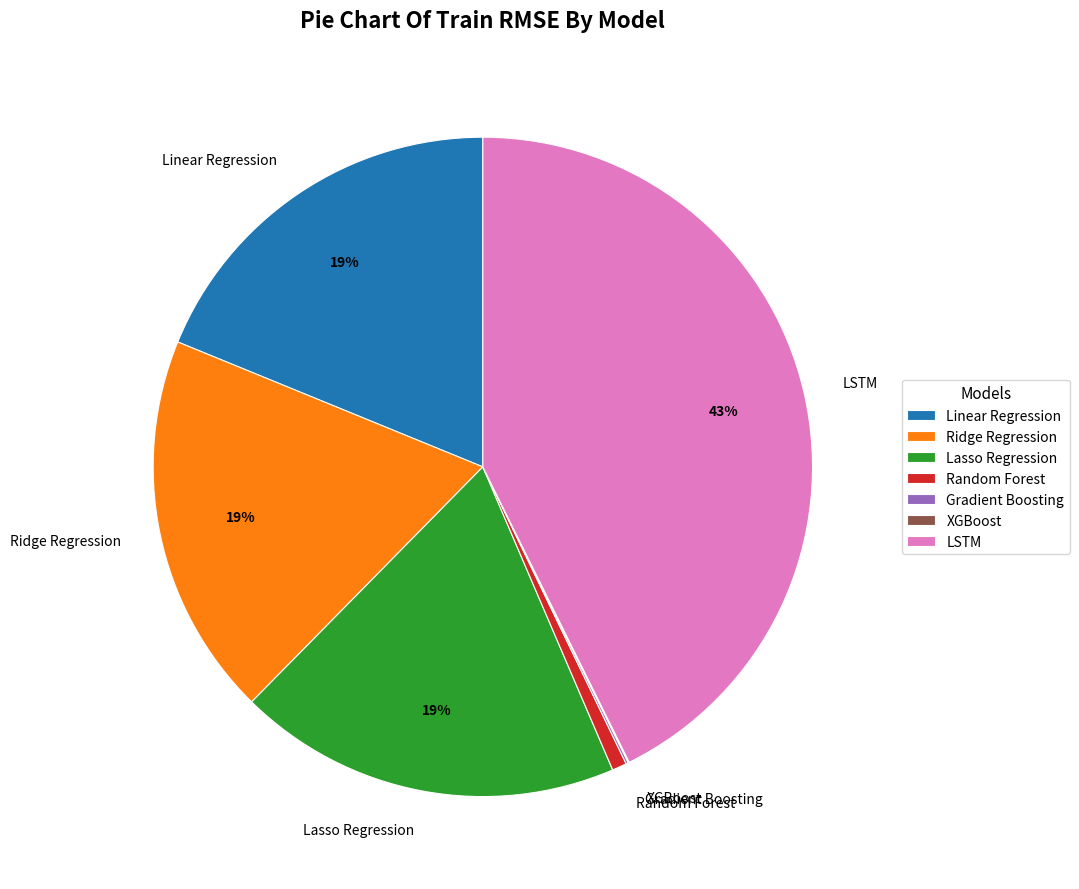

Combined, do Linear Regression and Random Forest account for over 50%?

No